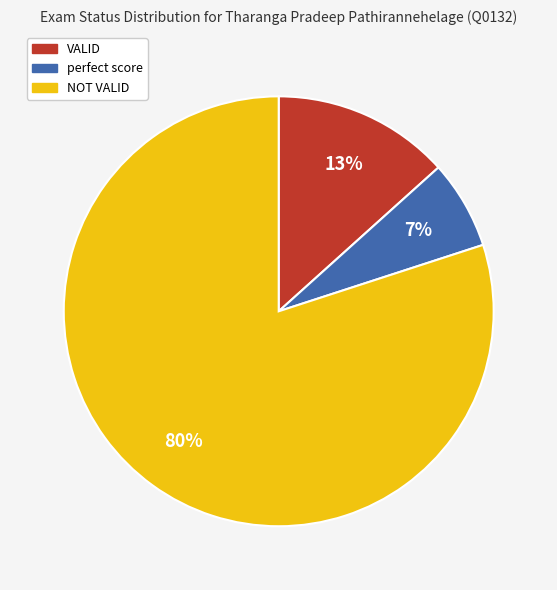

What percentage is the NOT VALID slice, to the nearest percent?

80%